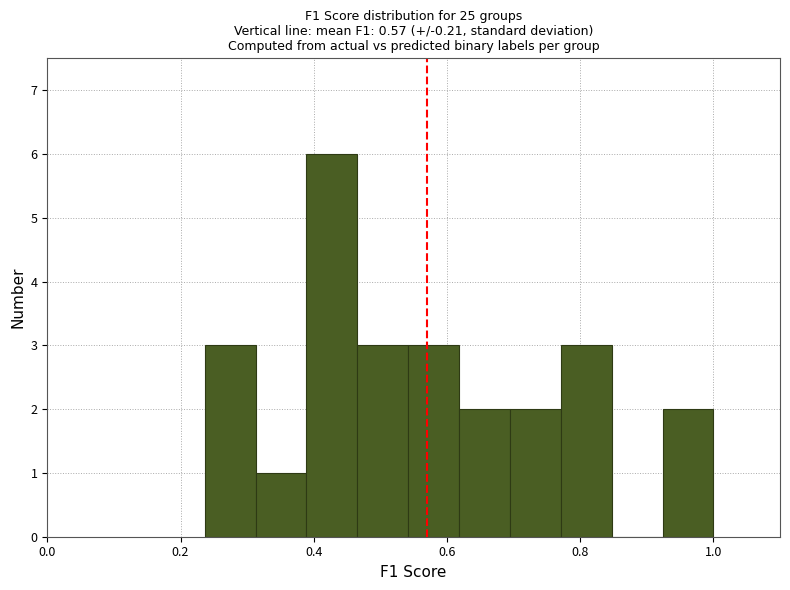

Read against the x-axis, roughly where is the centre of the tallest bar?

0.42